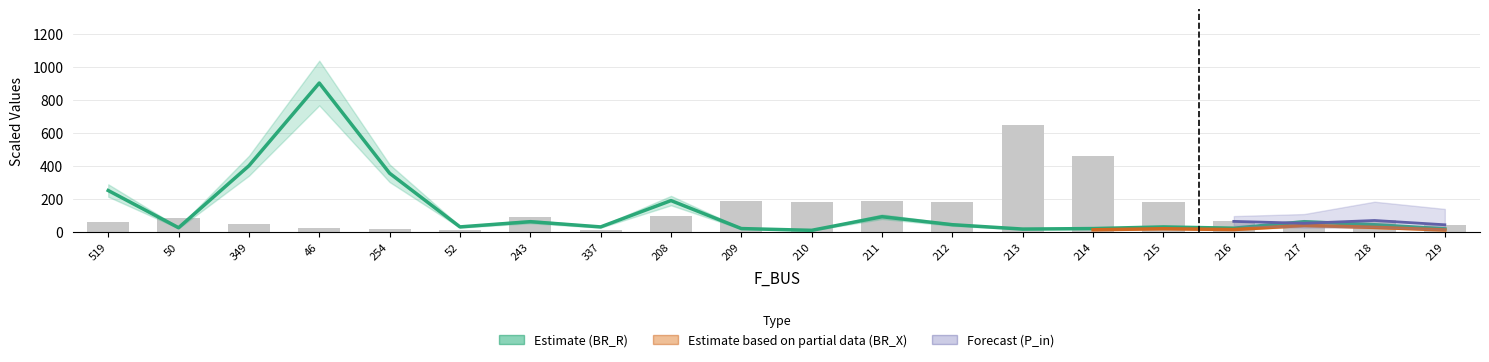

True or false: P_in_abs has a value of 19.6 at 50.

False